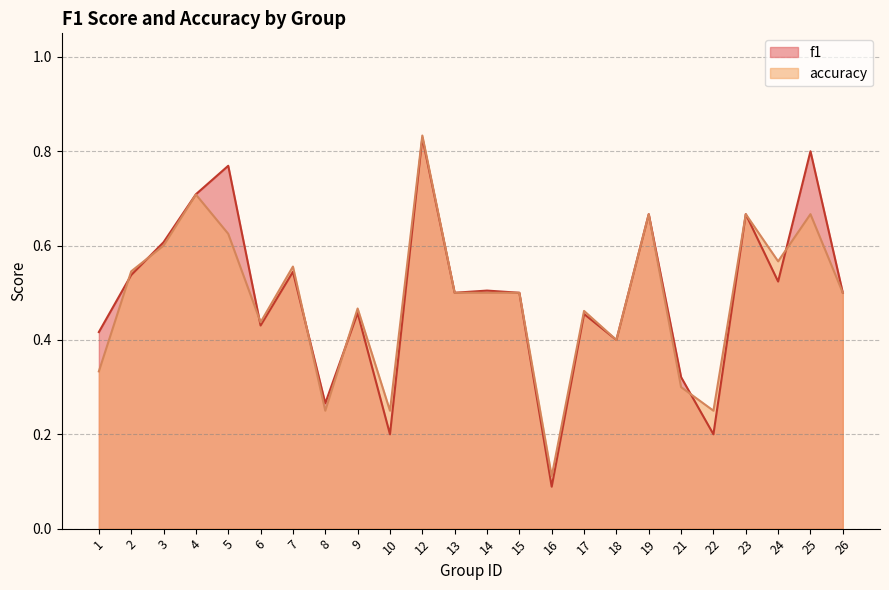

How many intersections are there between f1 and accuracy?

7